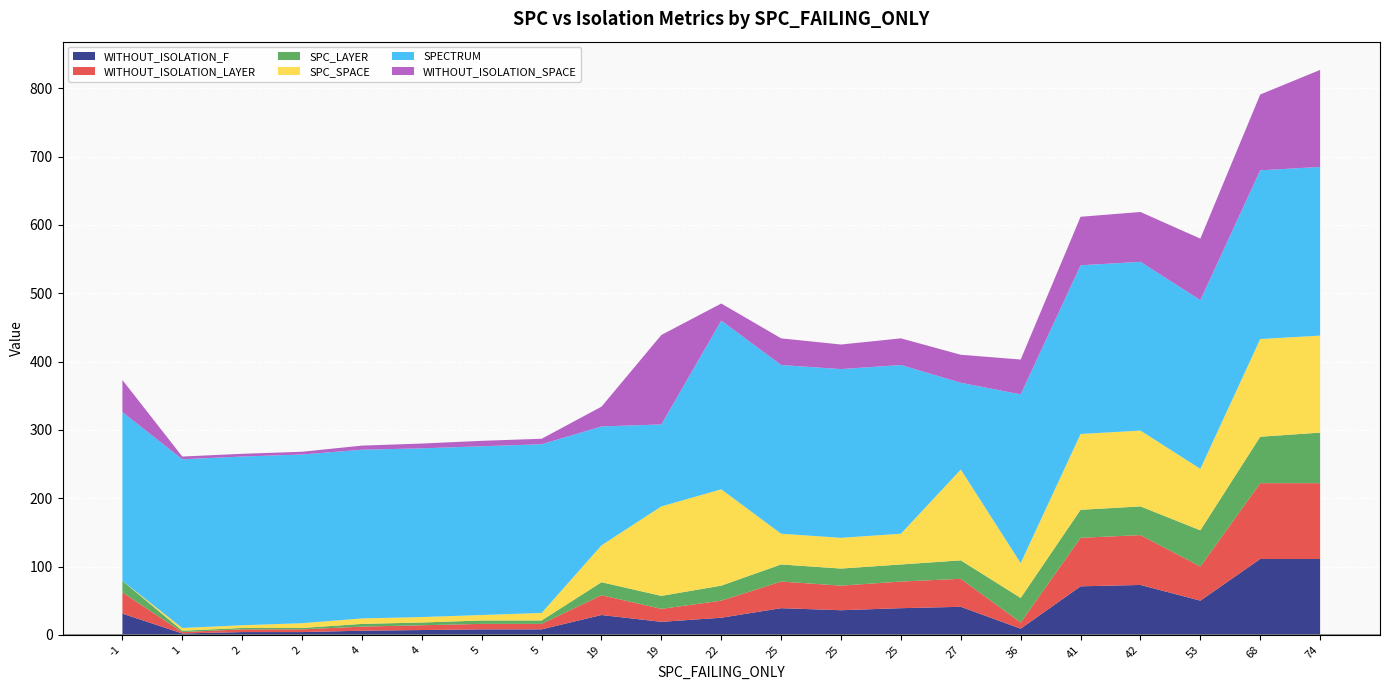

How many lines are shown in the chart?

6